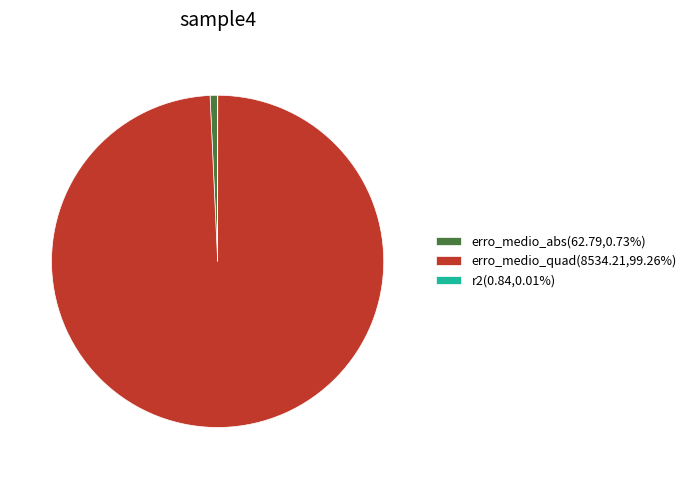

What is the ratio of the value at erro_medio_quad(8534.21,99.26%) to the value at erro_medio_abs(62.79,0.73%)?

135.9